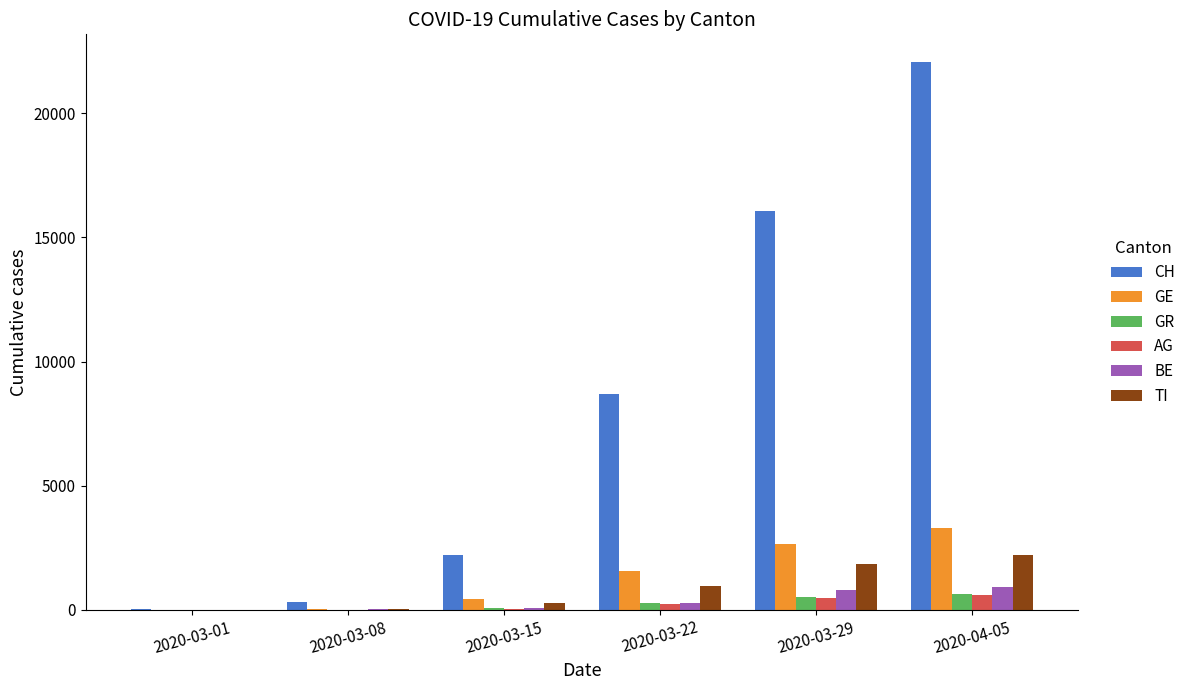

Count the number of data series in this chart.

6